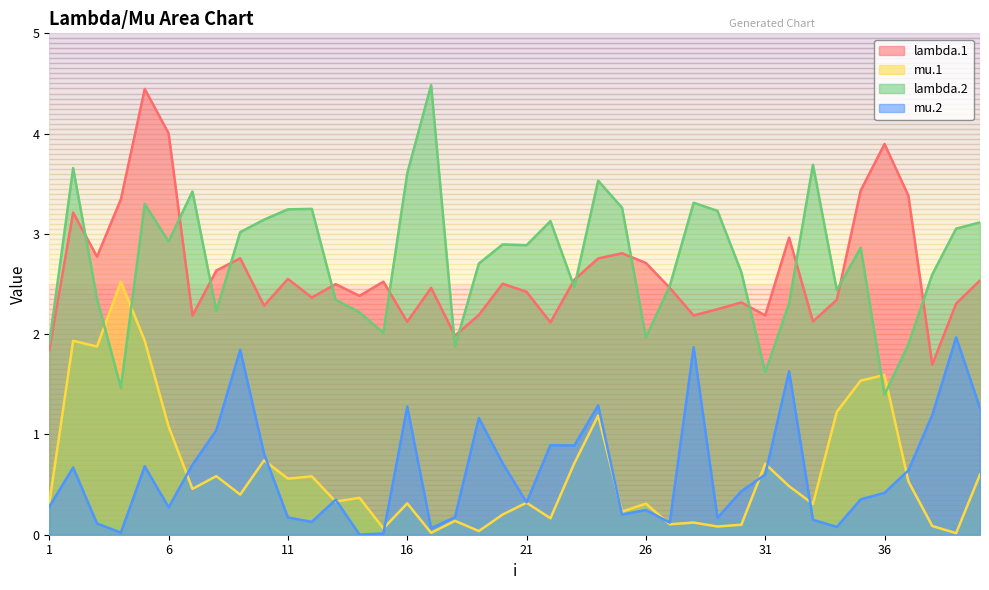

Does the chart display data point markers on the line(s)?

No